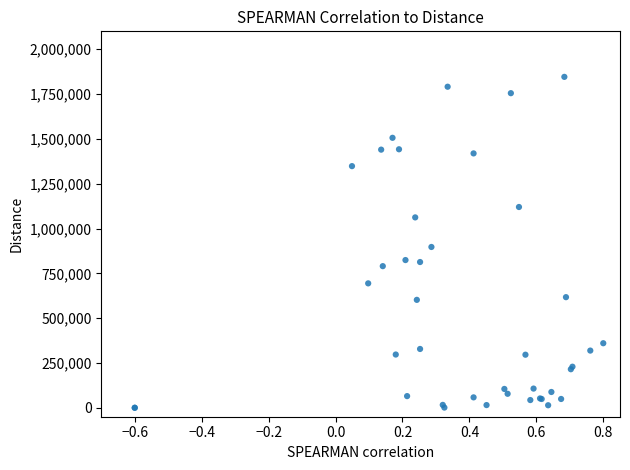

What Y value in the scatter plot is closest to 923000?

897000